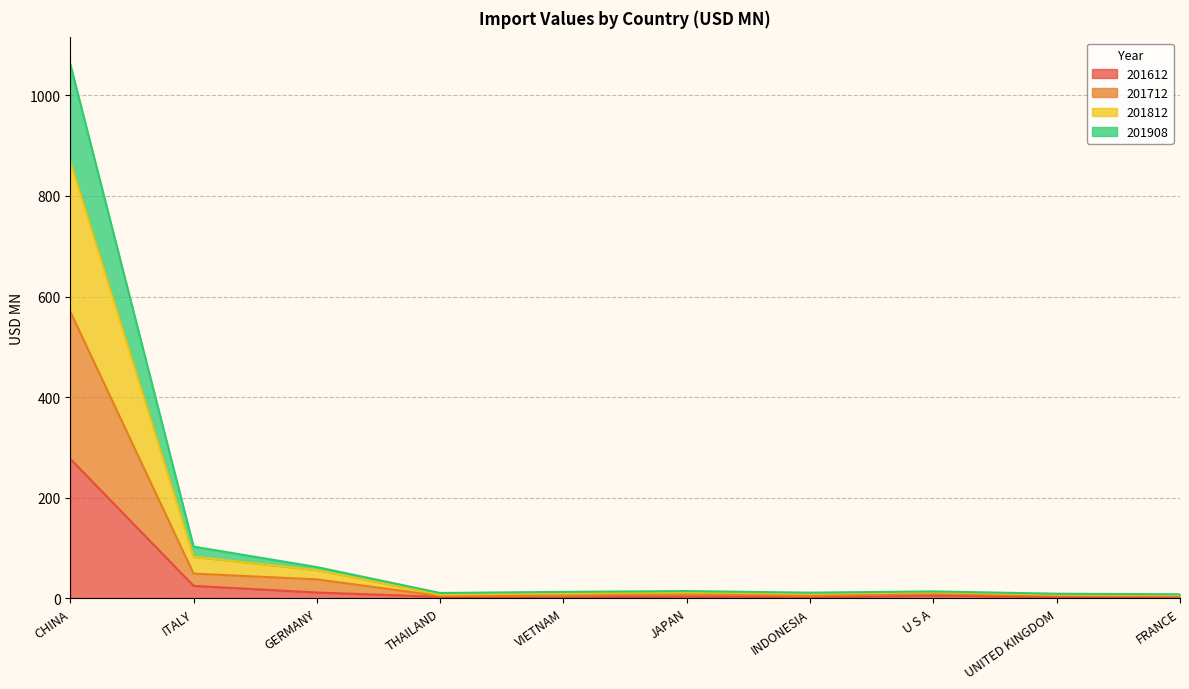

Read the 201712 value at JAPAN.

7.3